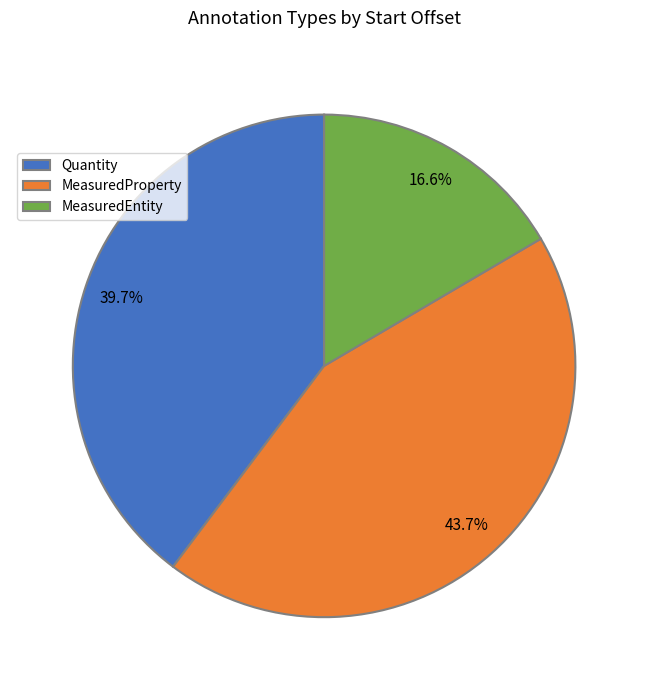

Between MeasuredProperty and Quantity, which is larger?

MeasuredProperty